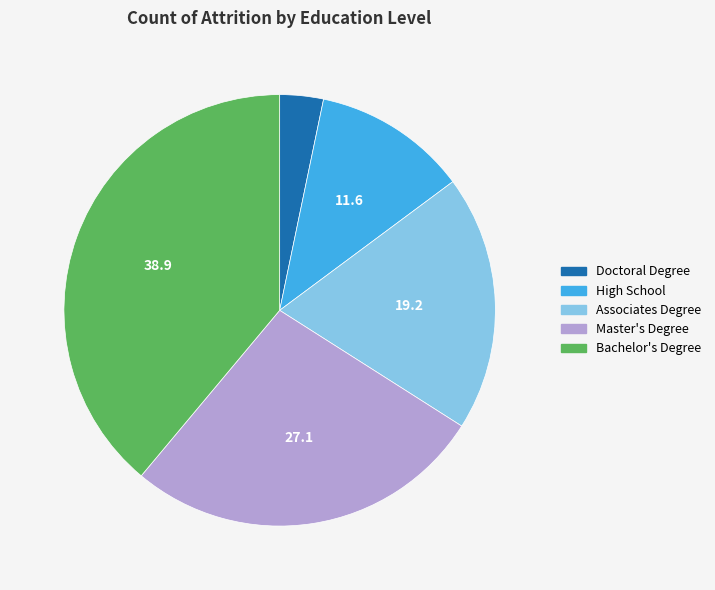

How many segments does this pie chart have?

5